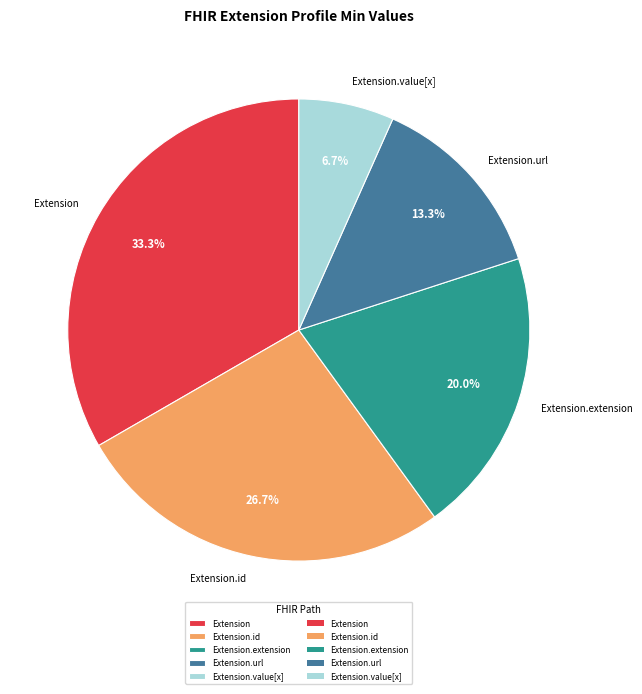

True or false: Extension.value[x] accounts for 13% of the total.

False